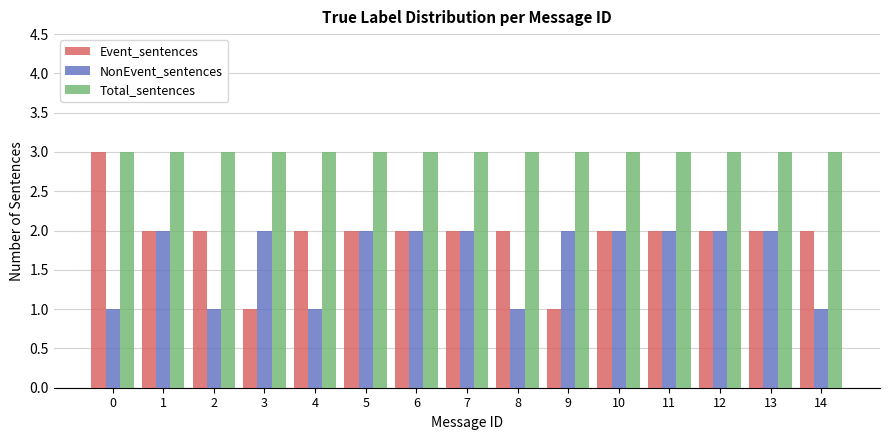

Is the value of Total_sentences at 14 greater than the value of NonEvent_sentences at 2?

Yes